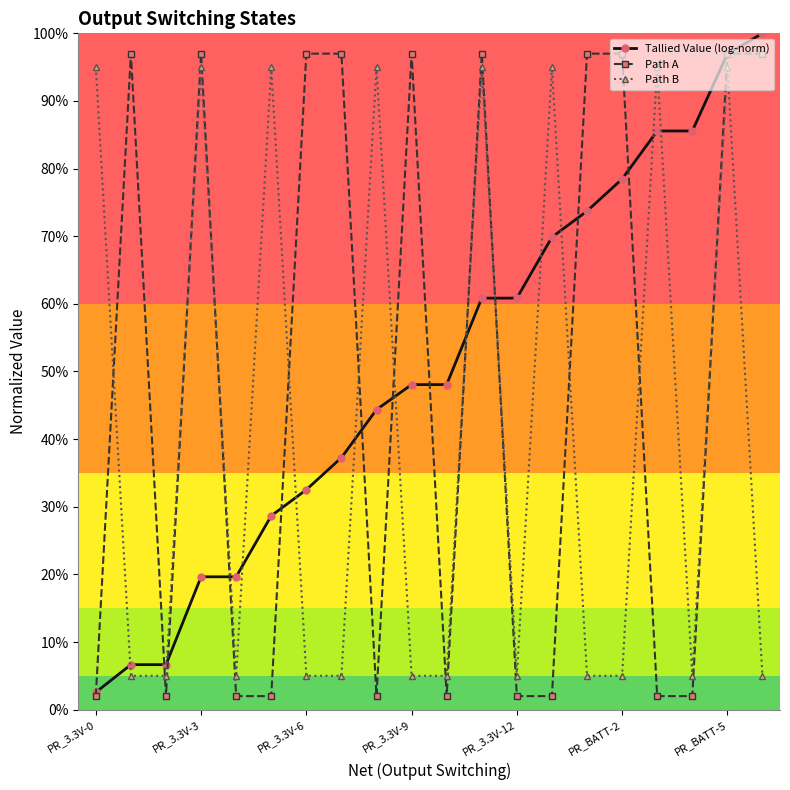

What is the maximum value shown in the chart?

1.0